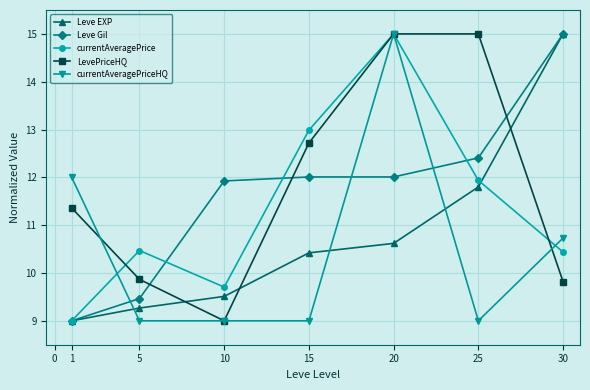

The currentAveragePrice series shows 15.9 at 25. True or false?

False